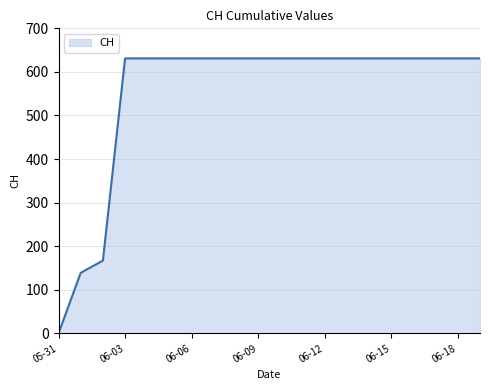

What is the difference between the maximum and minimum values?

631